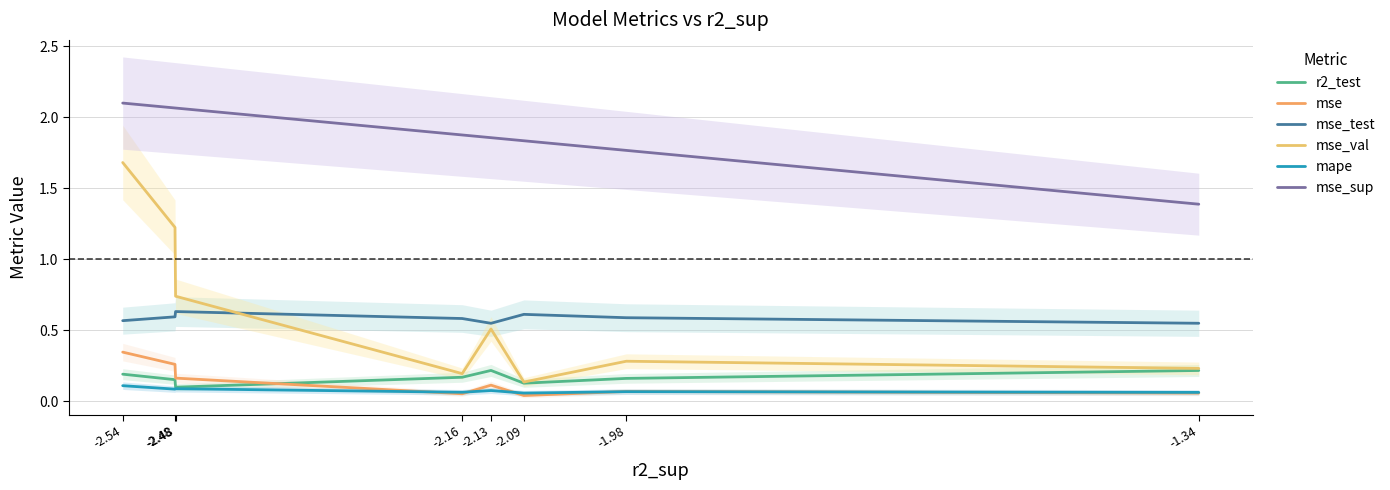

Which category has the lowest value in the mape series?

-2.09